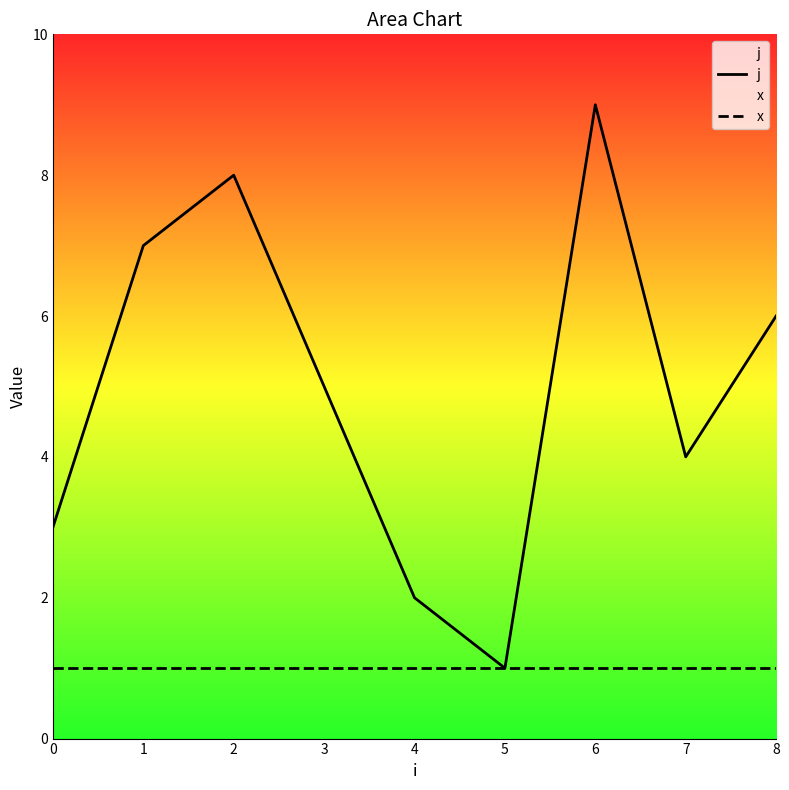

Reading left to right, list all the values displayed in this chart.

j: 3	7	8	5	2	1	9	4	6
x: 1	1	1	1	1	1	1	1	1